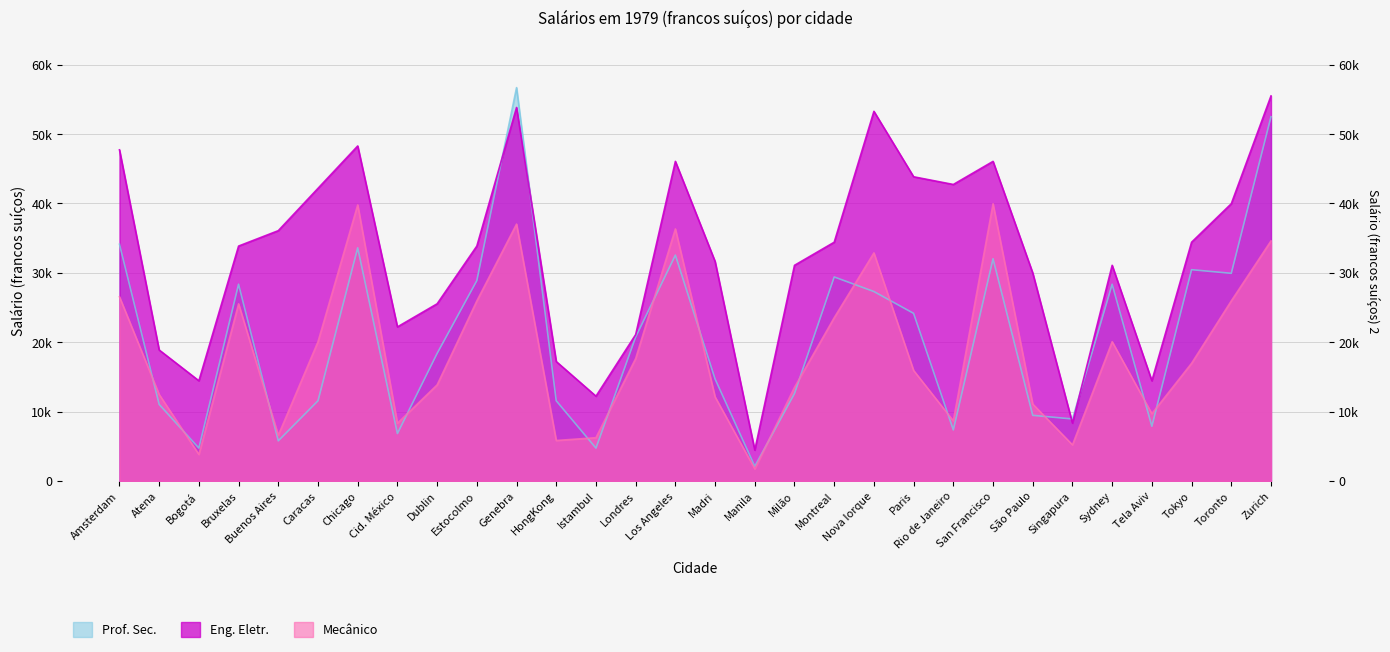

Which series ends up on top after the final intersection of Prof. Sec. and Eng. Eletr.?

Eng. Eletr.